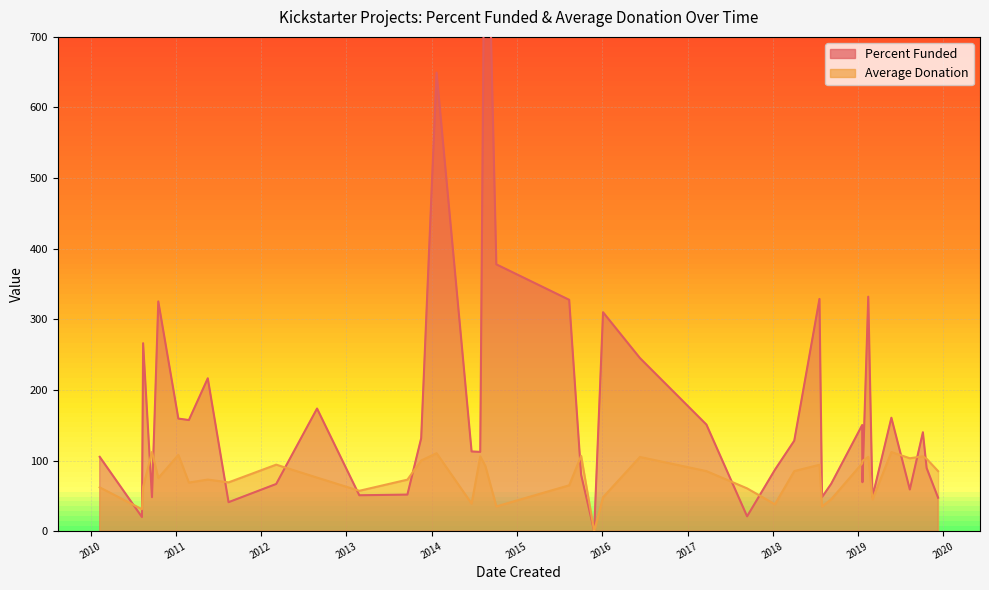

What position from the left is 2014-01-22?

17